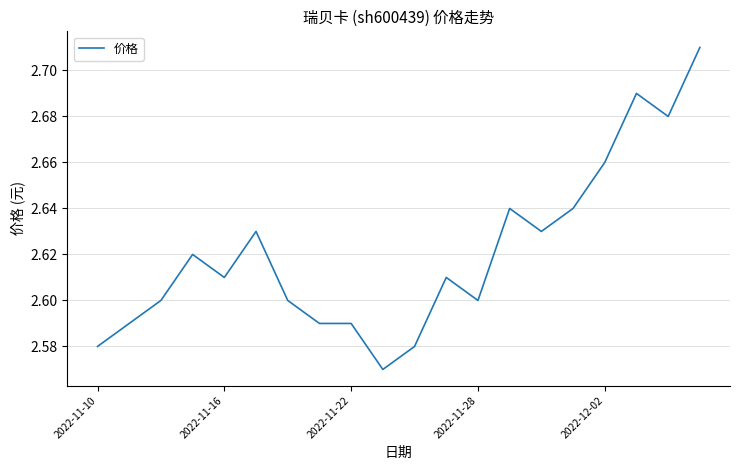

What is the greatest value displayed?

2.7